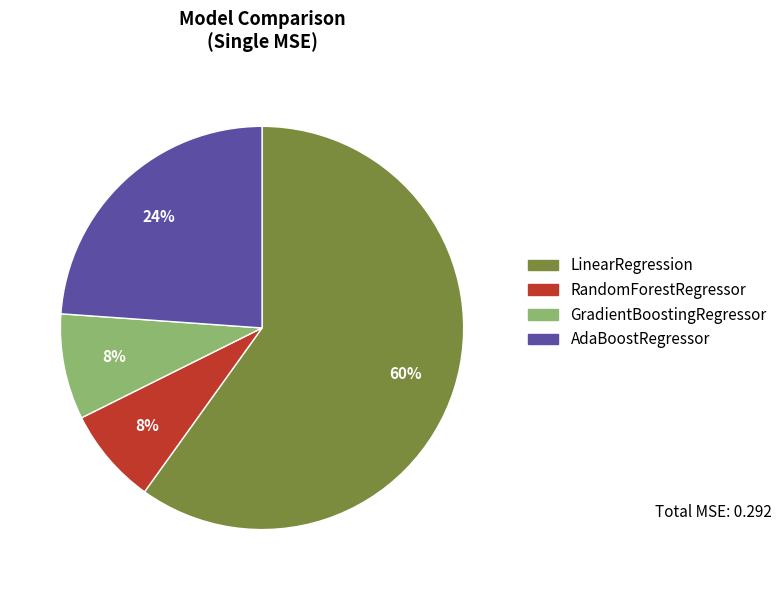

Do AdaBoostRegressor and GradientBoostingRegressor together represent more than half of the pie?

No